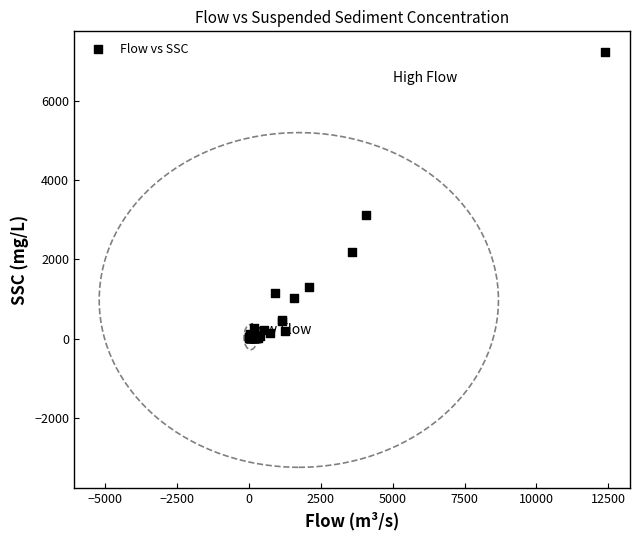

What Y value in the scatter plot is closest to 3625?

3116.7